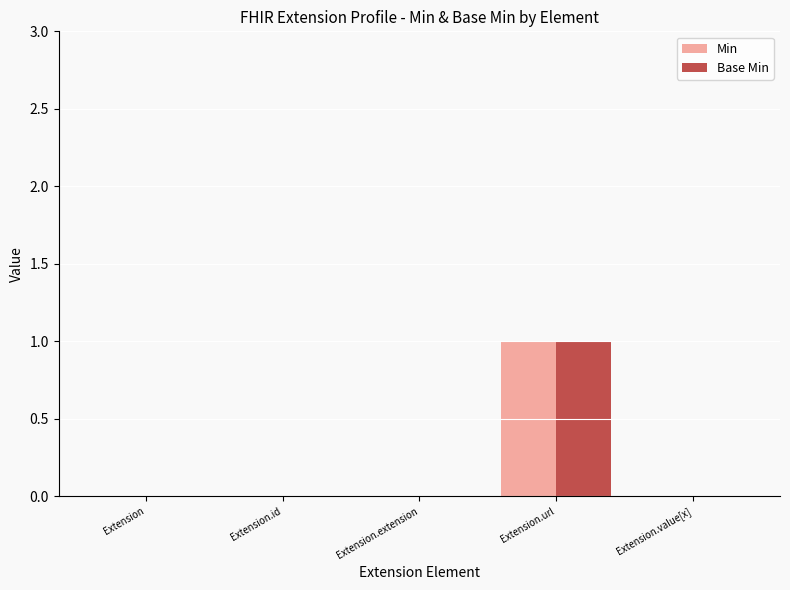

What are all the series names shown in the legend?

Min, Base Min